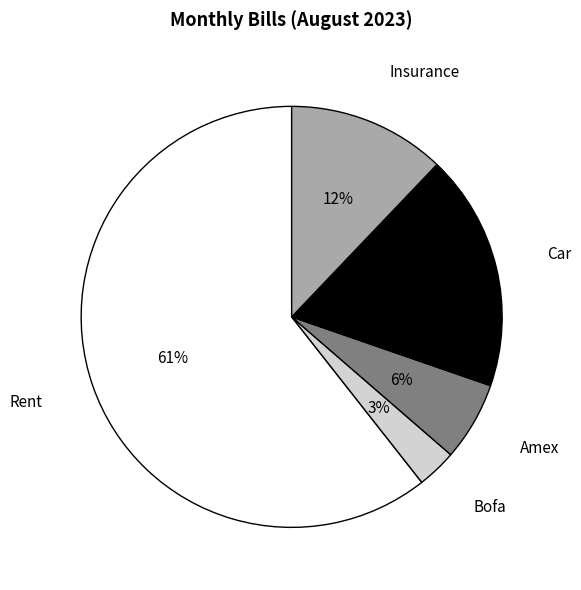

What percentage is the Rent slice, to the nearest percent?

61%